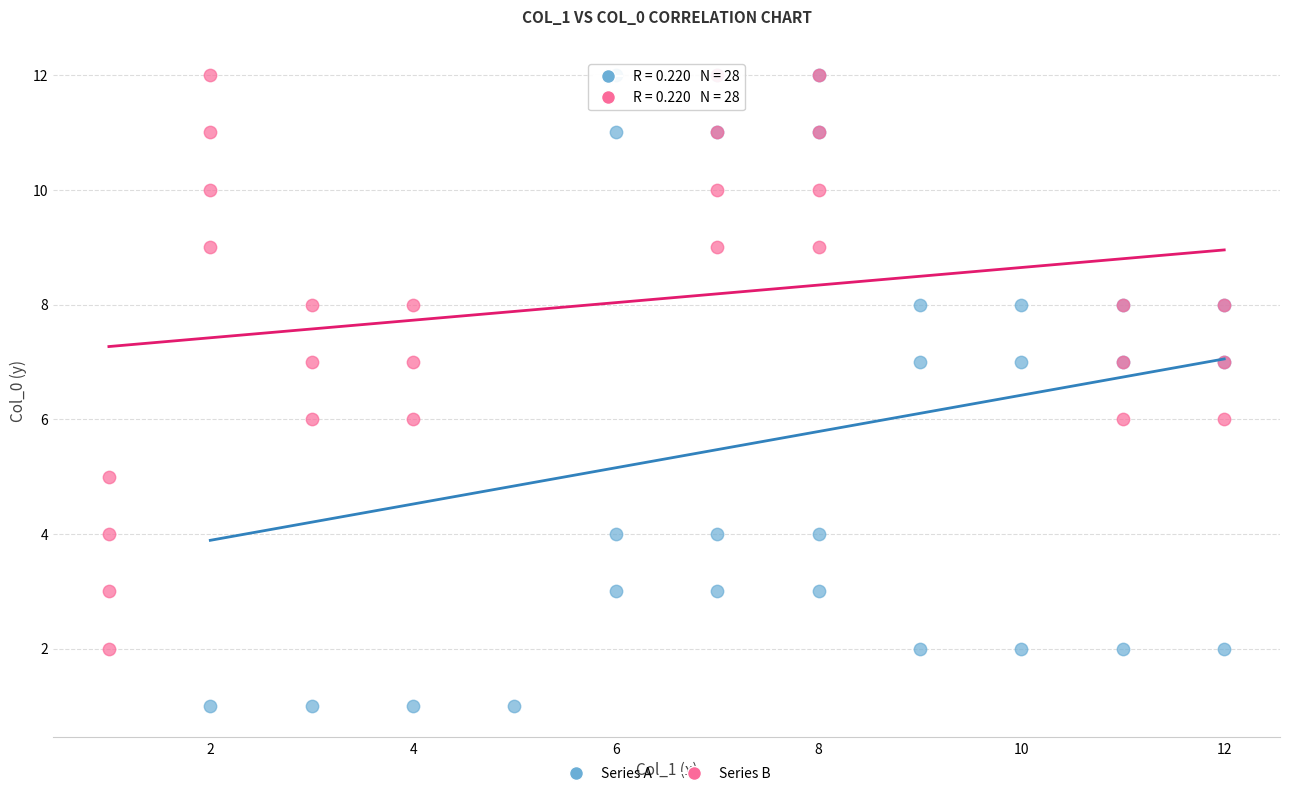

Which series reaches the minimum Y coordinate?

Series A